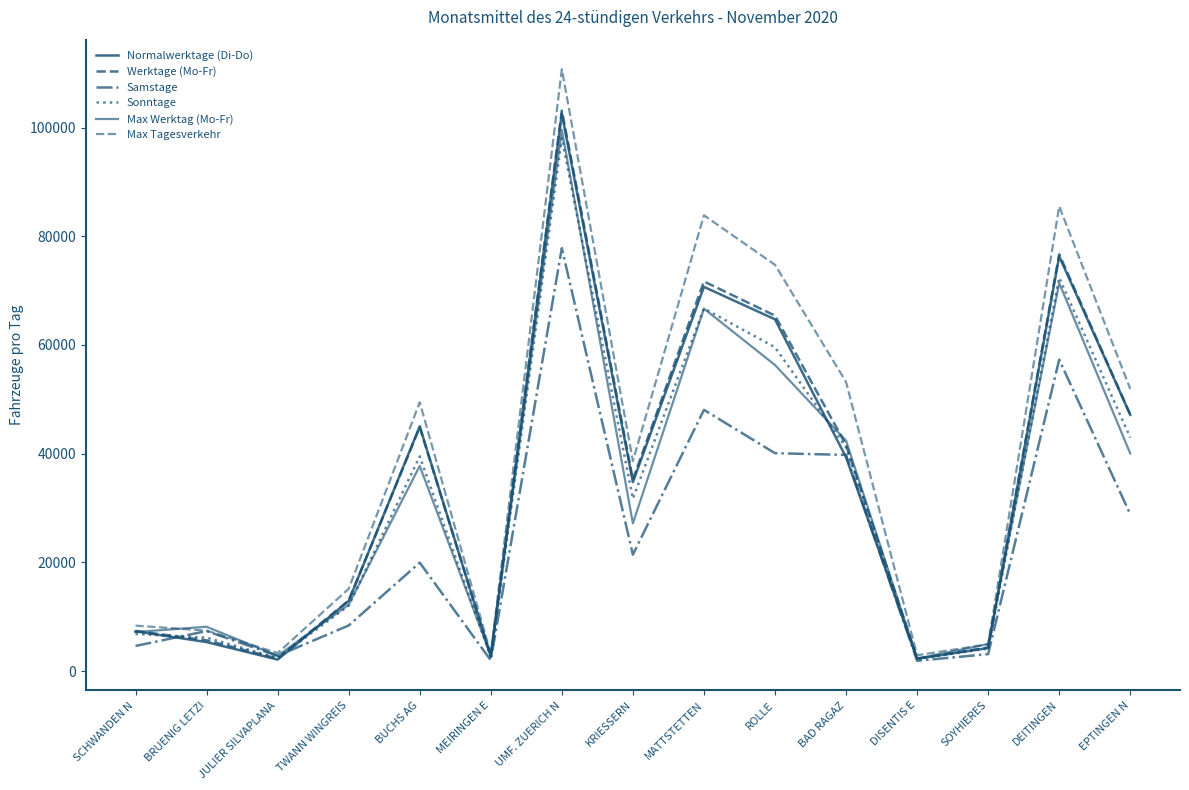

What value does the Max Tagesverkehr series have at KRIESSERN?

38648.0